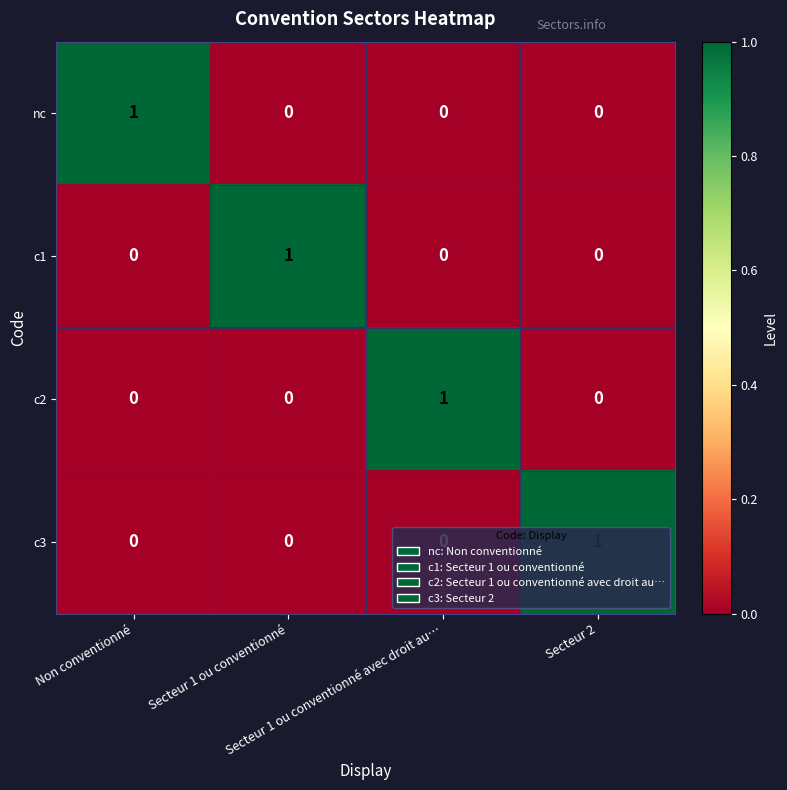

How many c2 values are between 0 and 1?

4